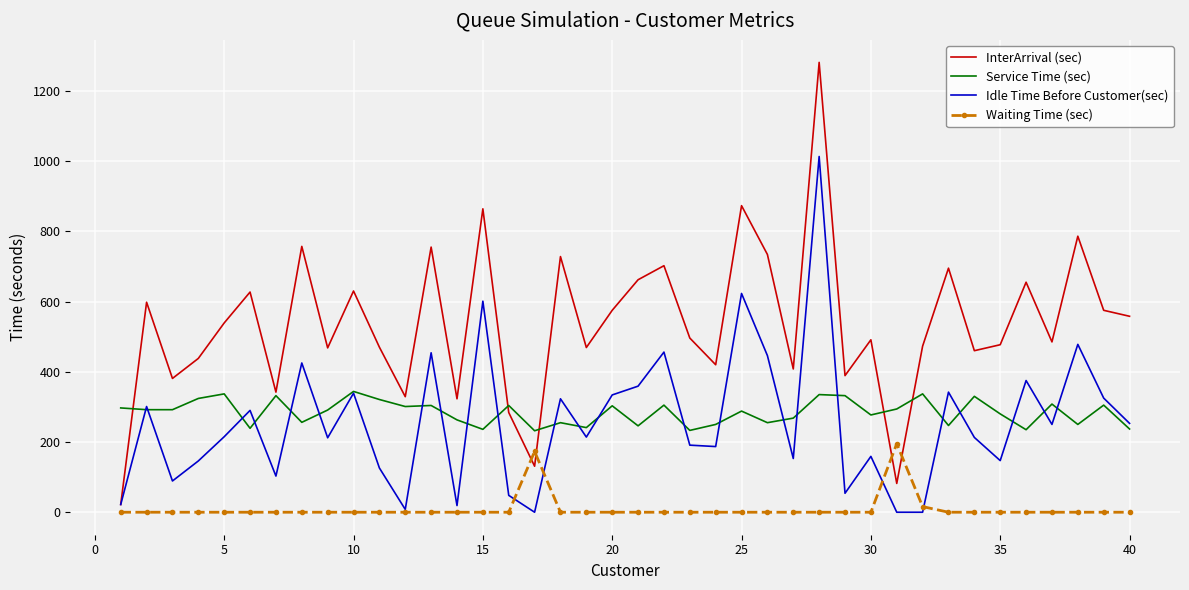

List the series in order of their peak value, highest first.

InterArrival (sec), Idle Time Before Customer(sec), Service Time (sec), Waiting Time (sec)